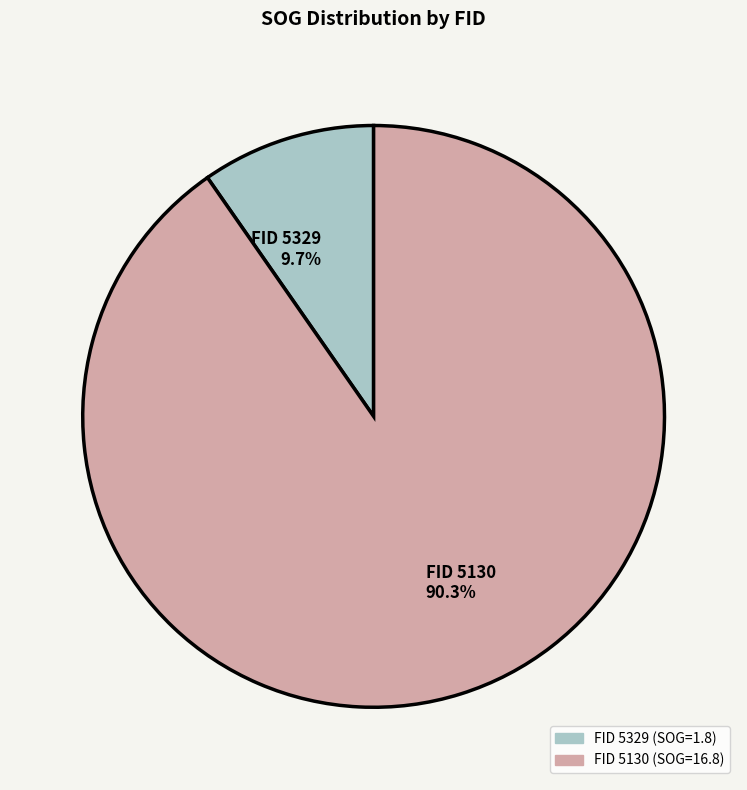

How many slices are in this pie chart?

2